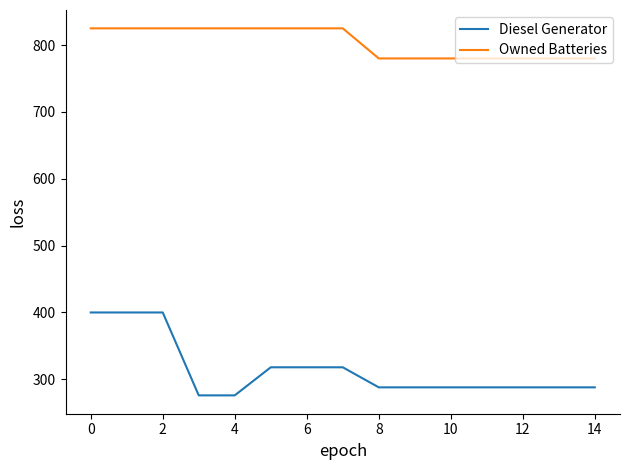

Which series has the largest range (max minus min)?

Diesel Generator